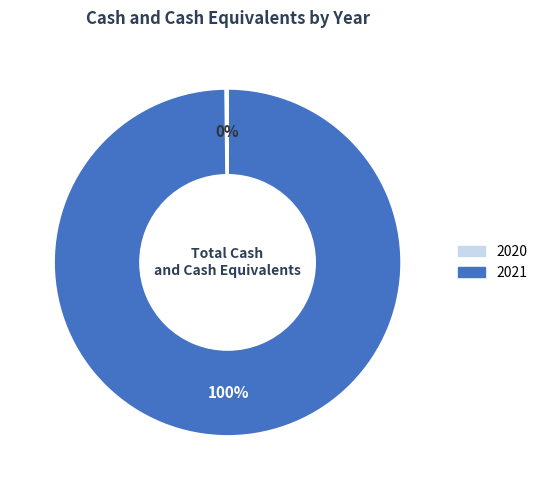

To the nearest percent, what is the difference between the largest and smallest slice percentages?

100%